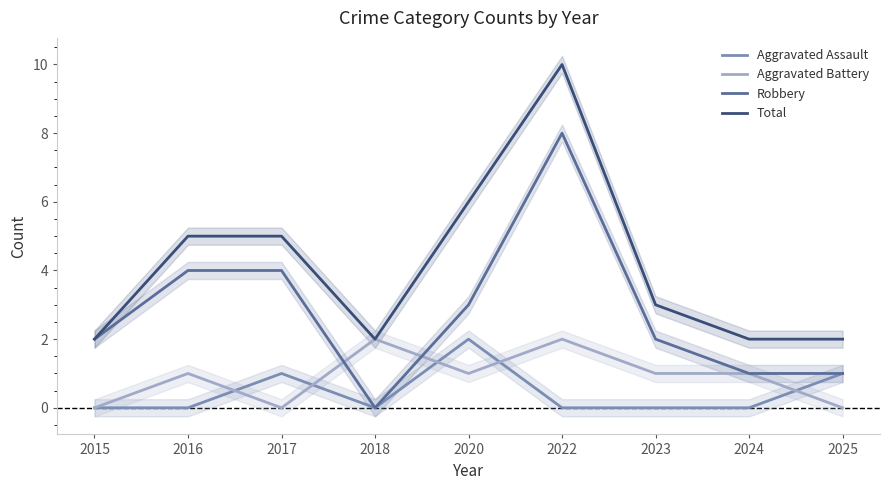

True or false: Robbery has a value of 7 at 2016.

False